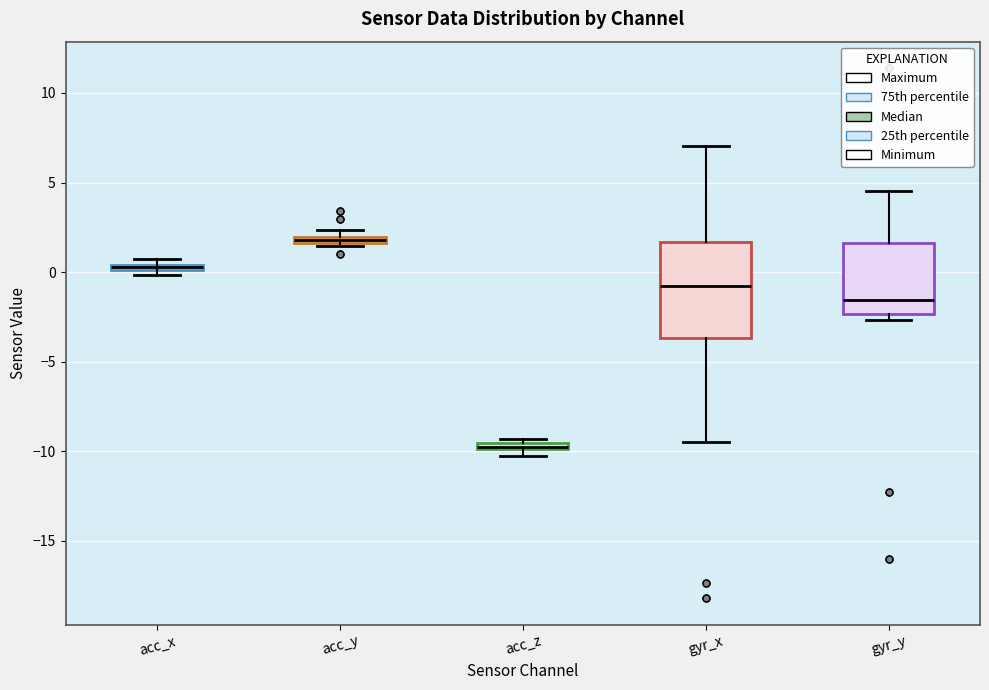

Comparing the boxes themselves (not the whiskers), which one is the tallest?

gyr_x